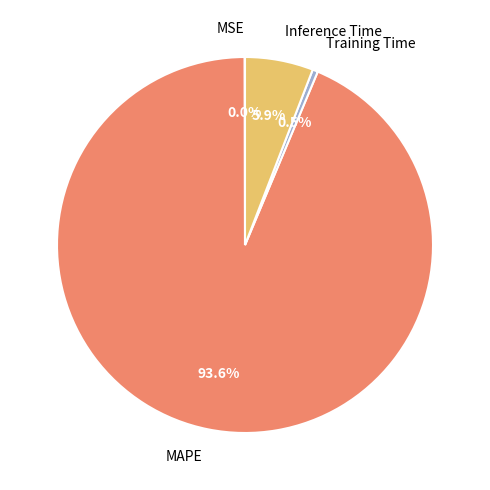

Which slice is the largest?

MAPE